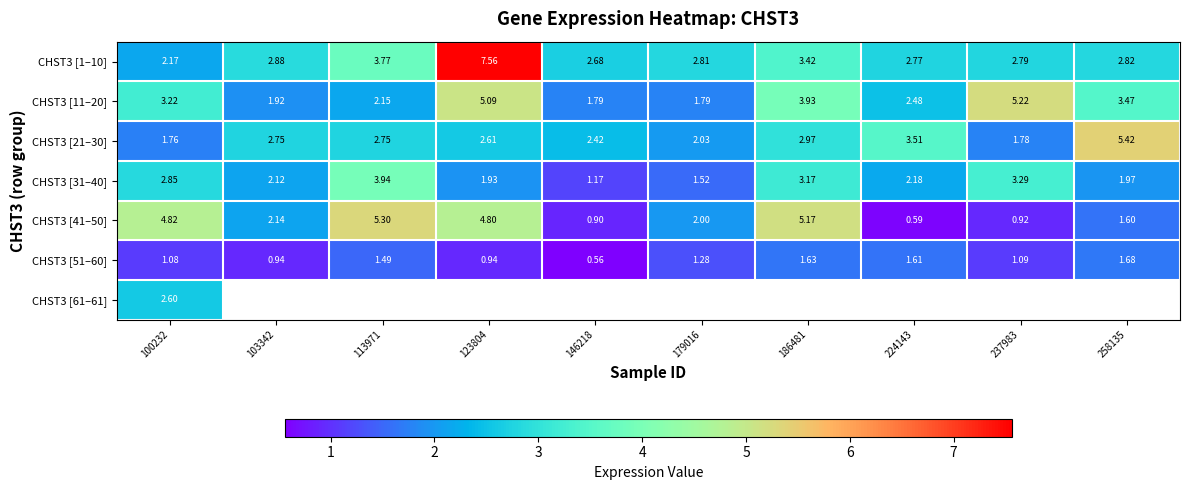

At which category does the chart reach its minimum across all series?

146218